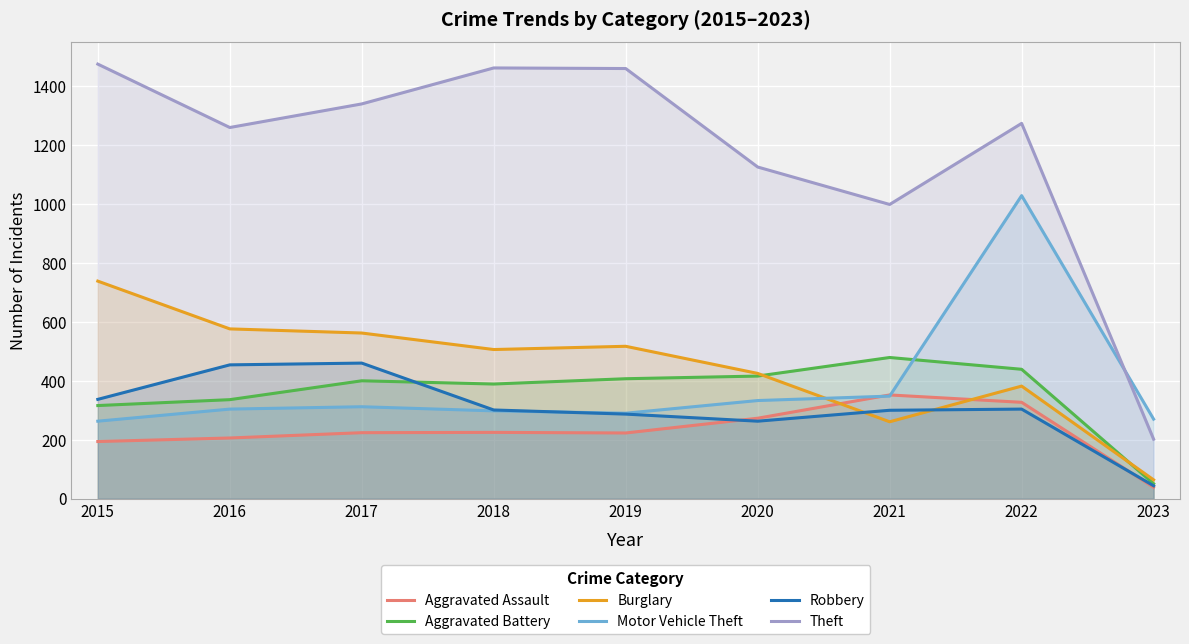

At which label does Motor Vehicle Theft reach its minimum?

2015